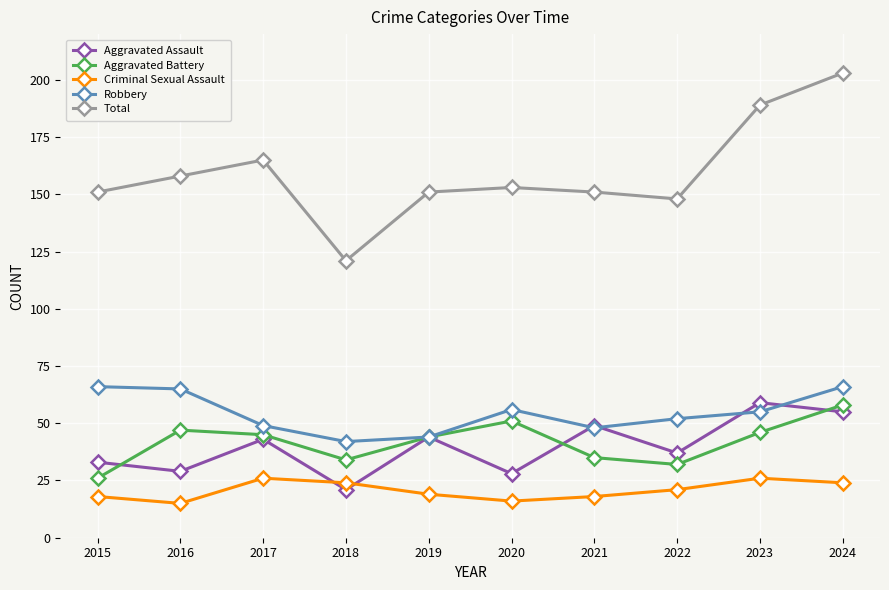

What is the average value of the Criminal Sexual Assault series?

21